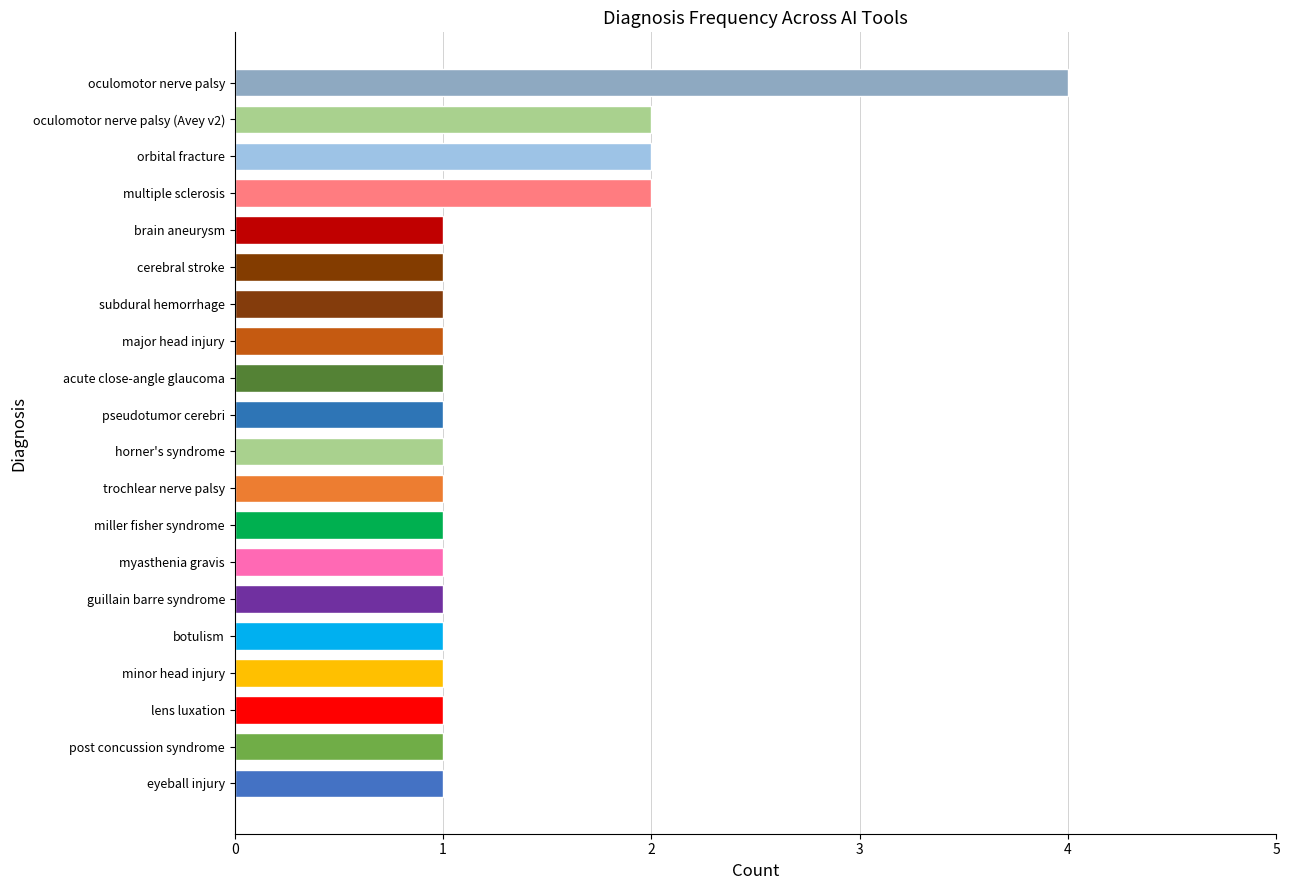

Approximately how many times larger is the value at post concussion syndrome compared to pseudotumor cerebri?

1.0